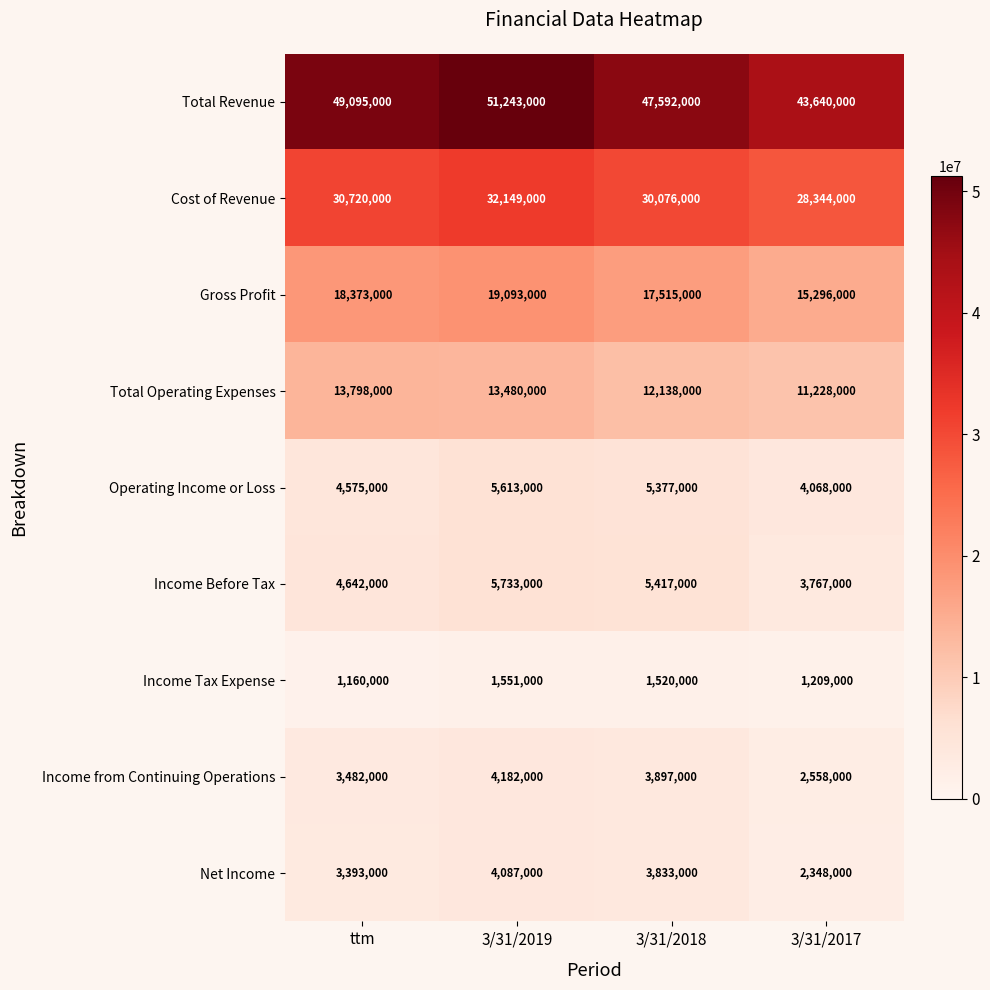

At which category is the sum across all series the highest?

3/31/2019